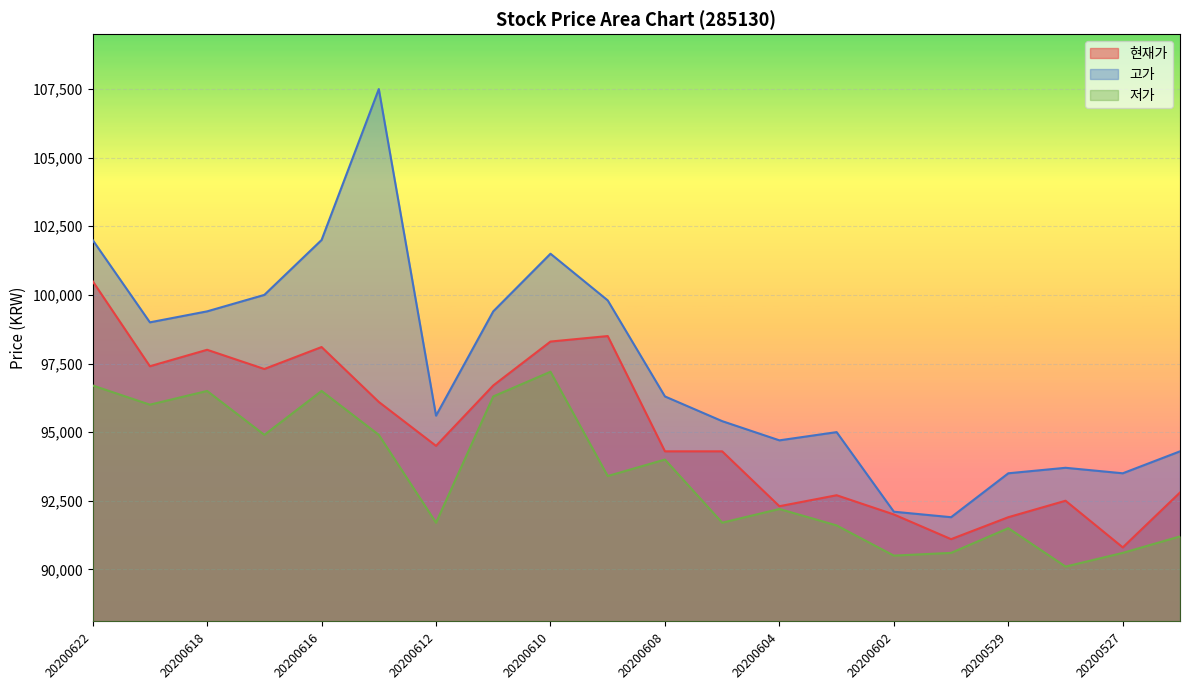

Which series has the widest spread of values?

고가